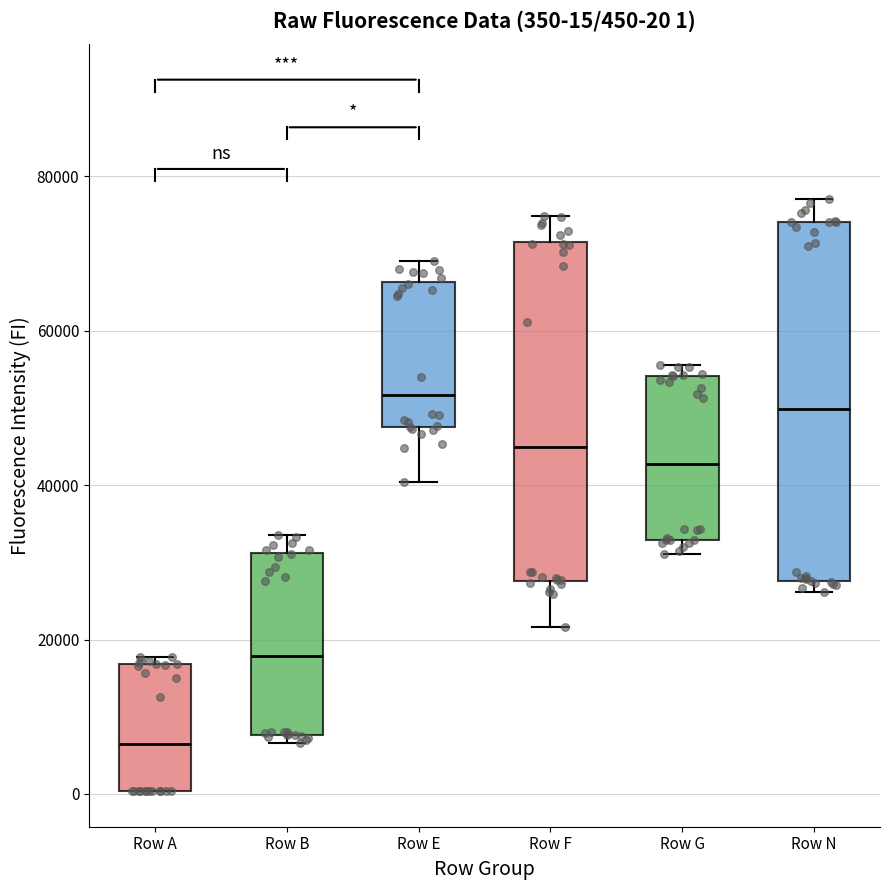

Comparing the boxes themselves (not the whiskers), which one is the tallest?

Row N